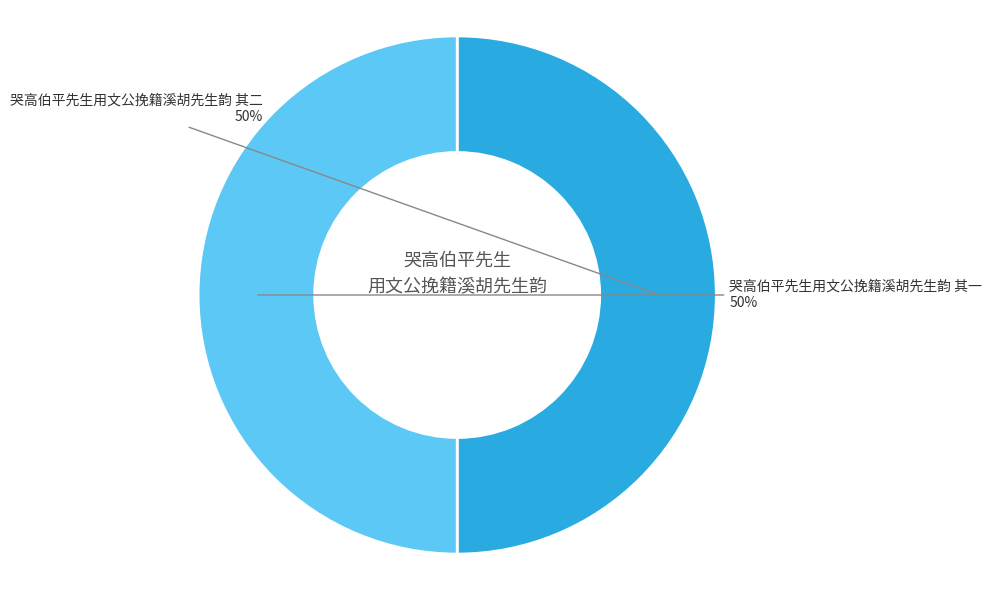

To the nearest percent, what is the average slice percentage?

50%